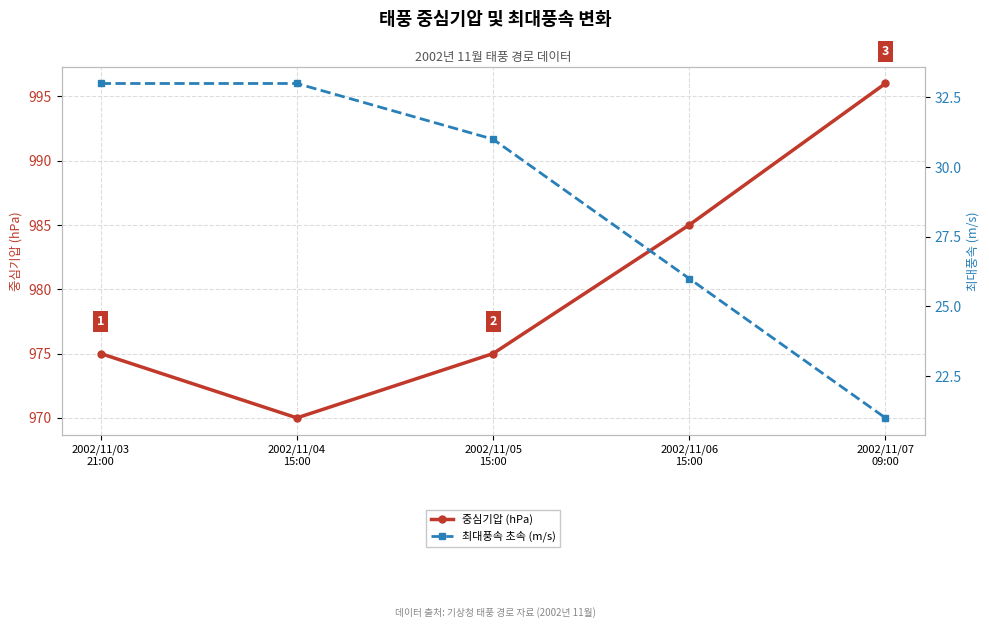

True or false: 최대풍속 초속 (m/s) and 중심기압 (hPa) cross at least once.

False